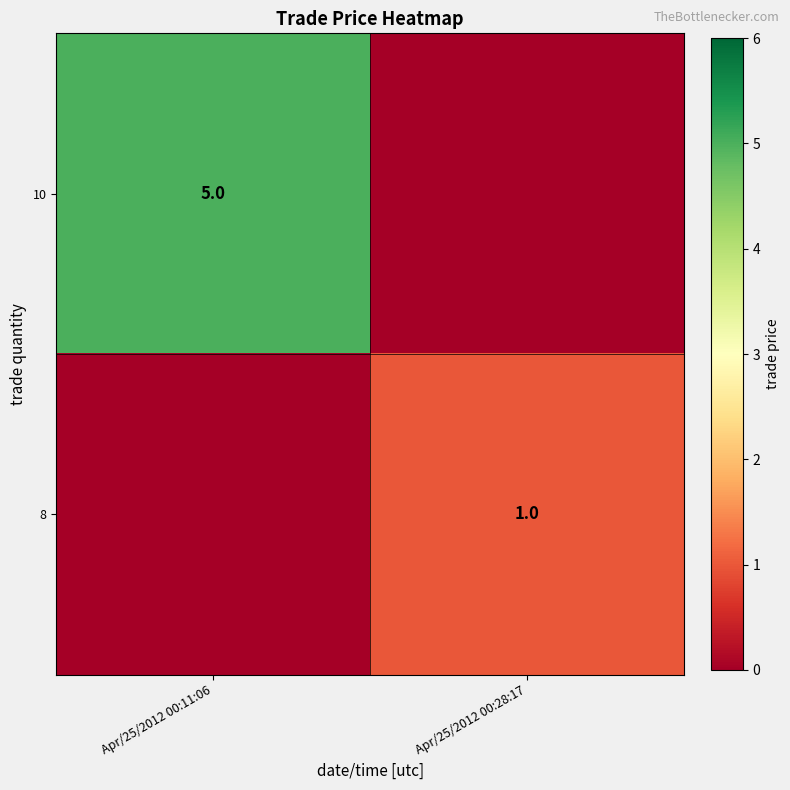

The 8 series shows 2 at Apr/25/2012 00:28:17. True or false?

False